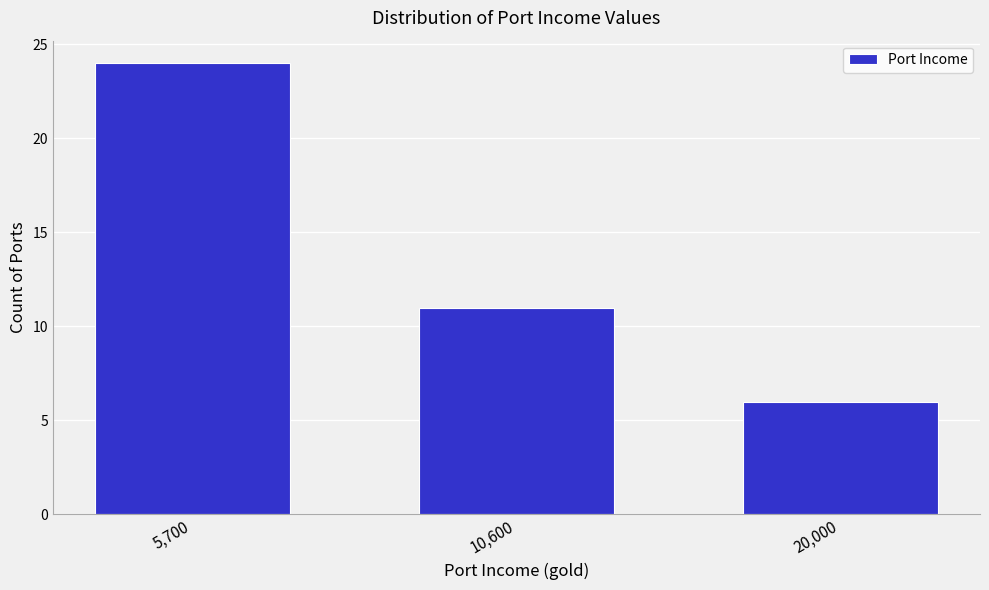

Reading left to right, what are all the values shown in this chart?

5,700=24	10,600=11	20,000=6